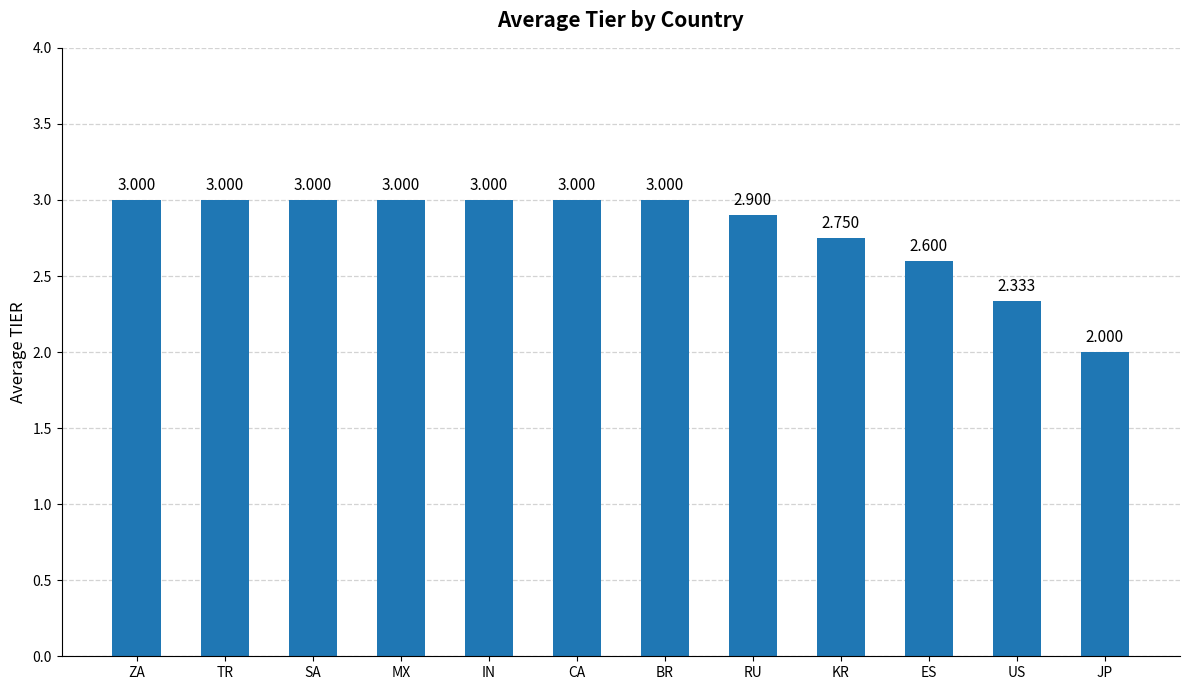

Is it true that the value at MX is 4.4?

False